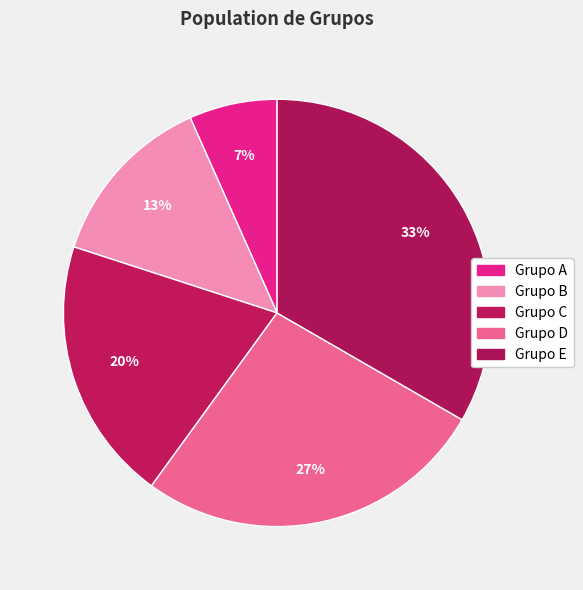

To the nearest percent, what percentage of the pie is Grupo B?

13%